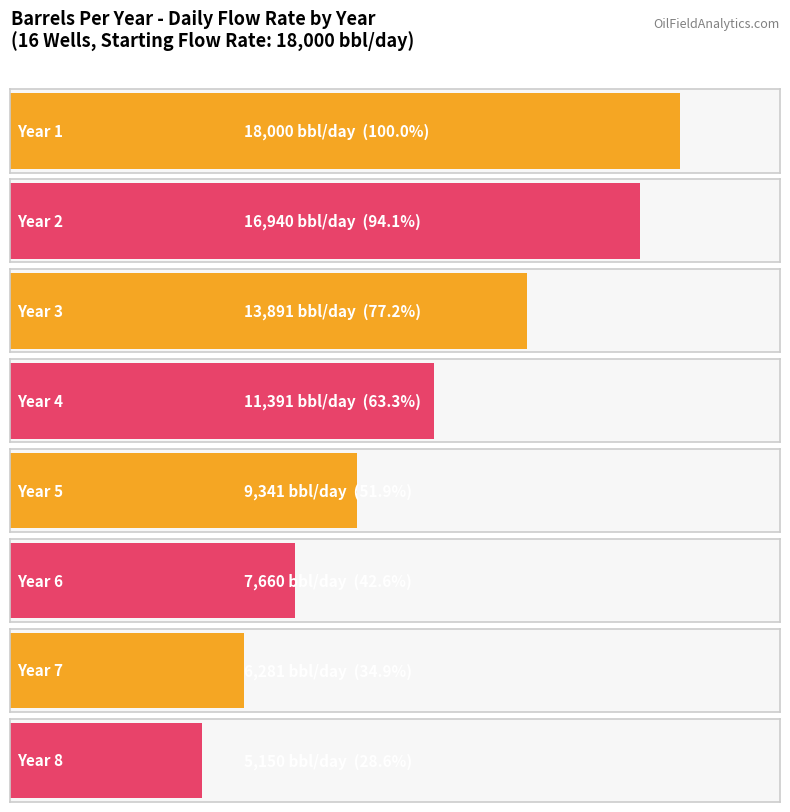

Approximately how many times larger is the value at Year 2 compared to Year 5?

1.8